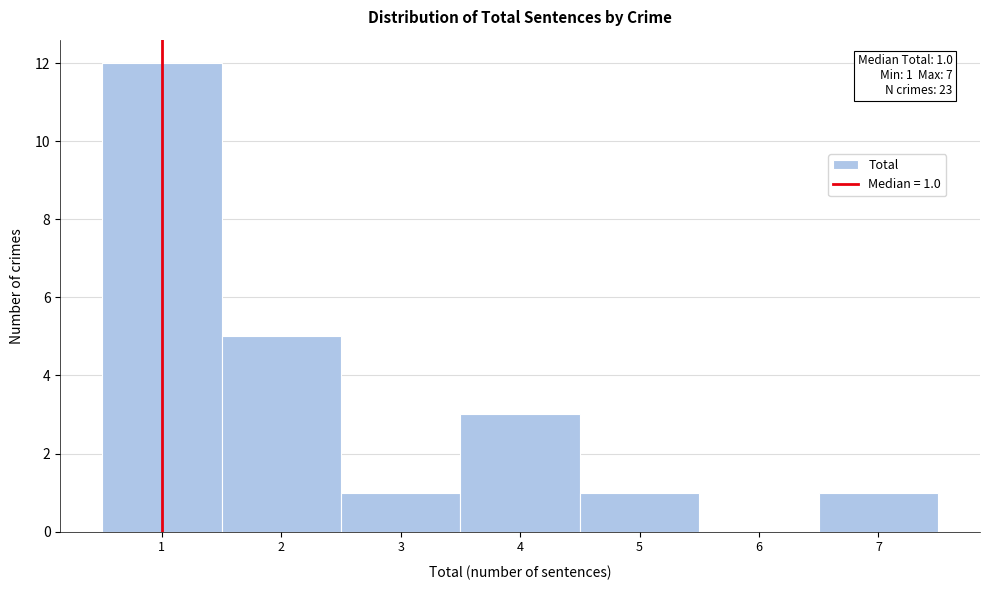

Which range on the x-axis has the tallest bar?

0.5 to 1.5